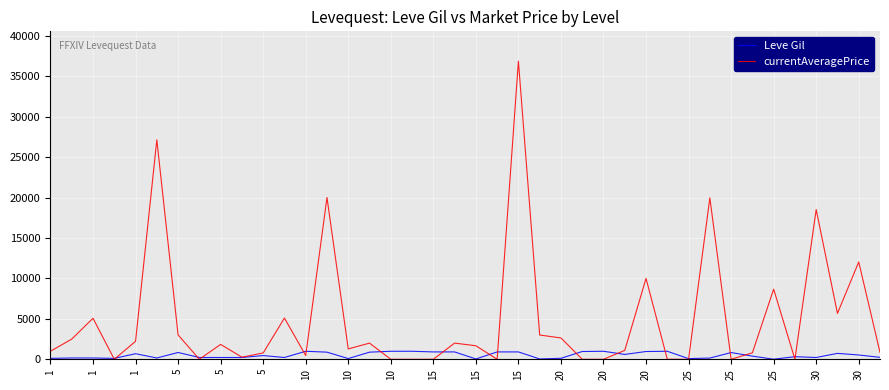

Which series has the largest total across all categories?

currentAveragePrice